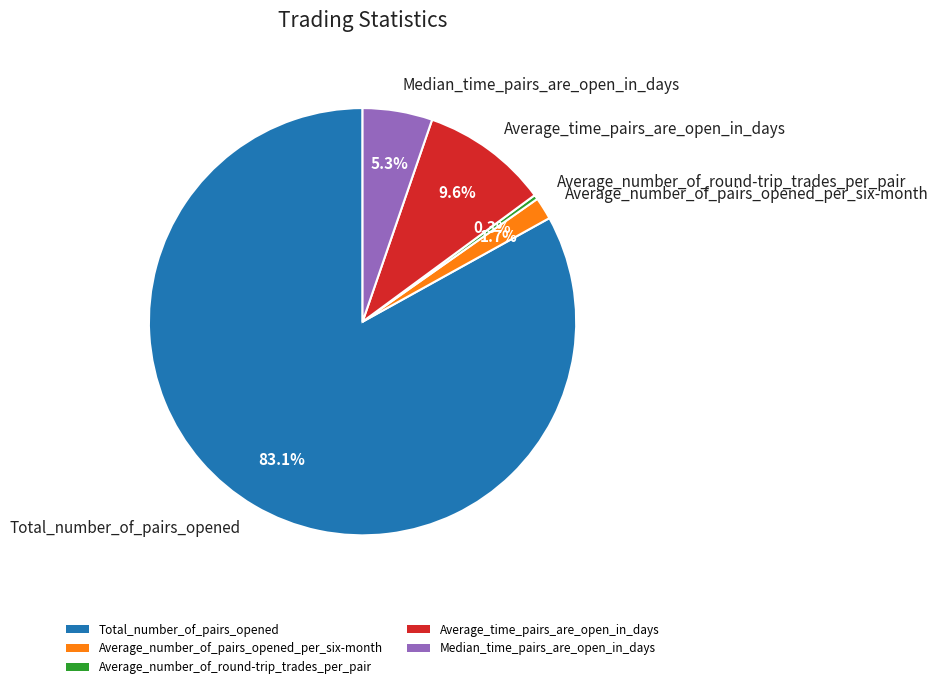

What is the smallest slice in the pie chart?

Average_number_of_round-trip_trades_per_pair